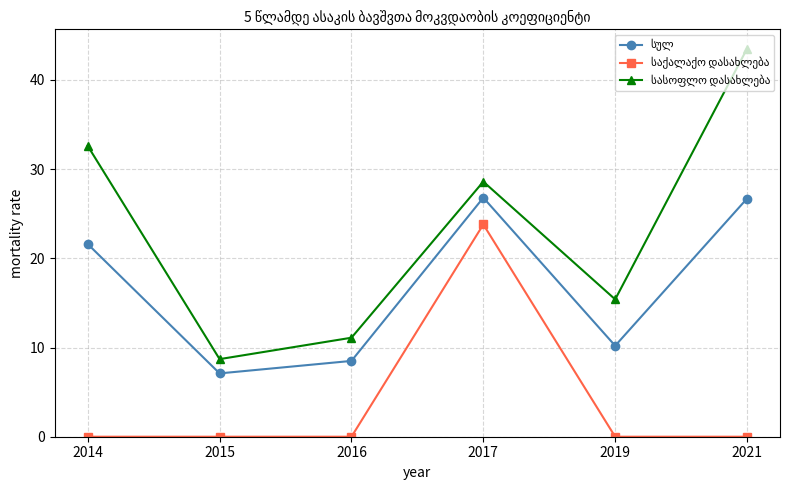

At how many categories does at least one series exceed 8?

6